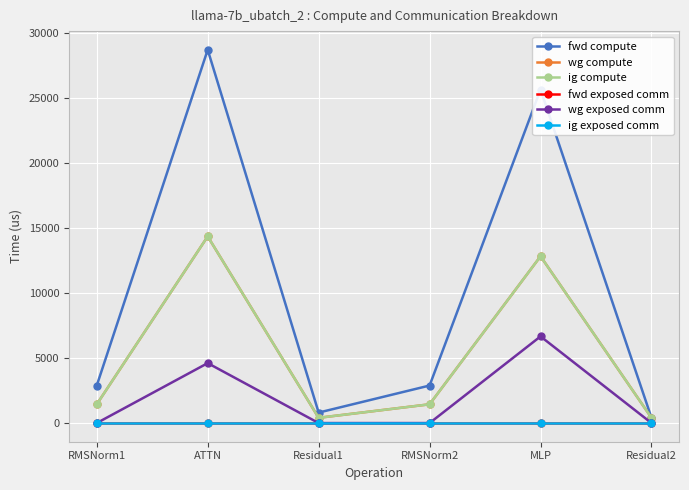

What is the sum of all ig compute values?

30836.1